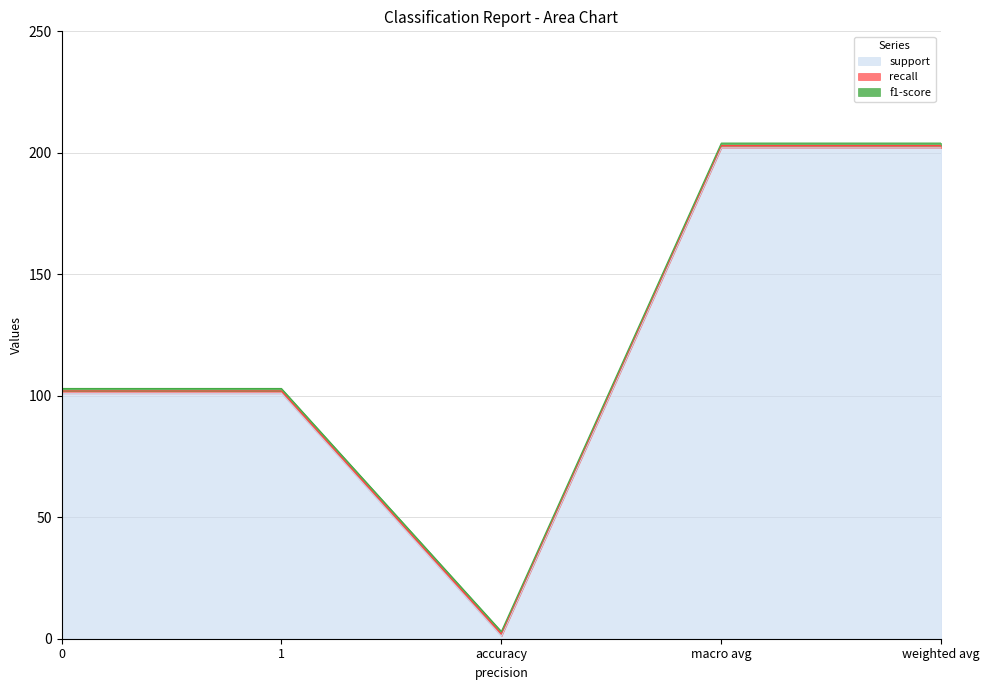

True or false: f1-score and support cross at least once.

False